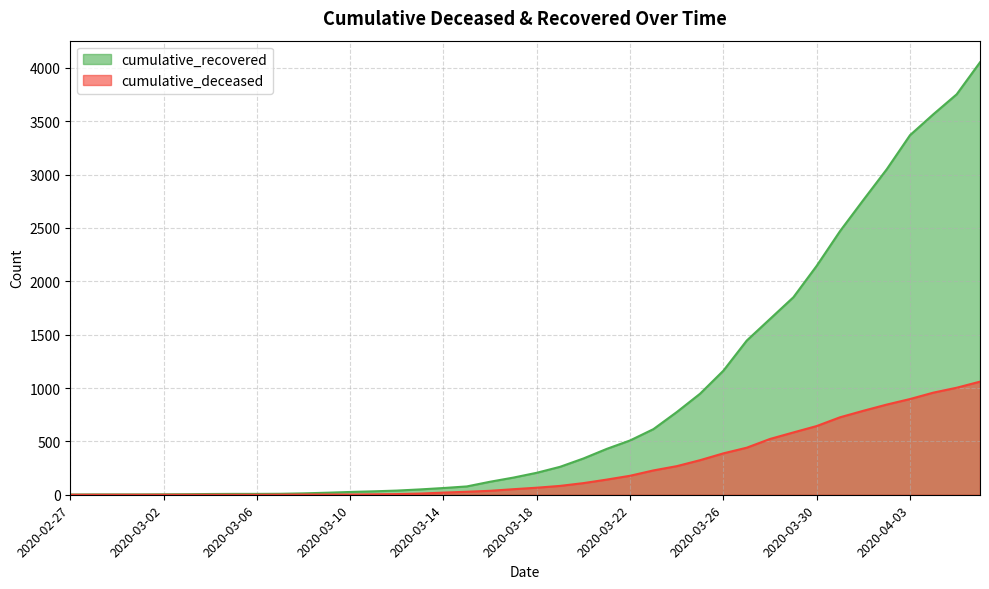

Which category has the lowest value across all series?

2020-02-27